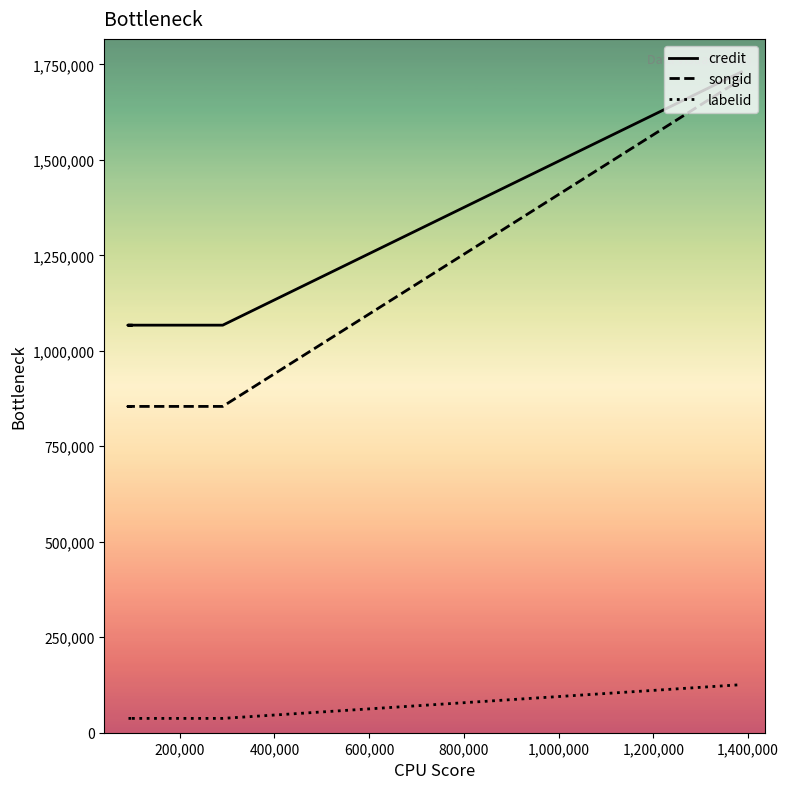

Reading left to right, extract all data points from this chart.

credit: 1067143	1067143	1067143	1730190	1730190
songid: 854389	854389	854389	1711242	1711242
labelid: 37520	37520	37520	125842	125842